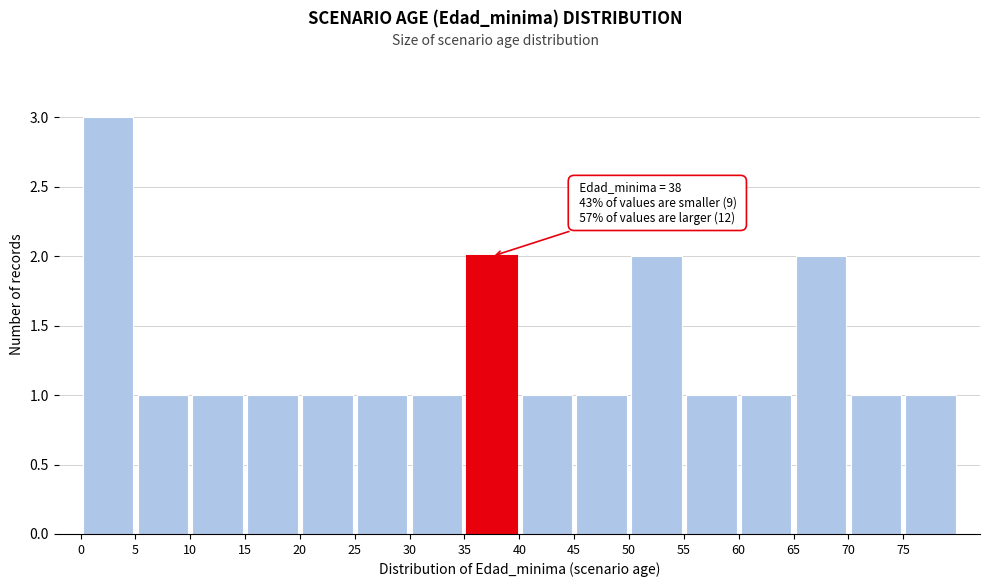

Over which range of the x-axis is the bar tallest?

0 to 5